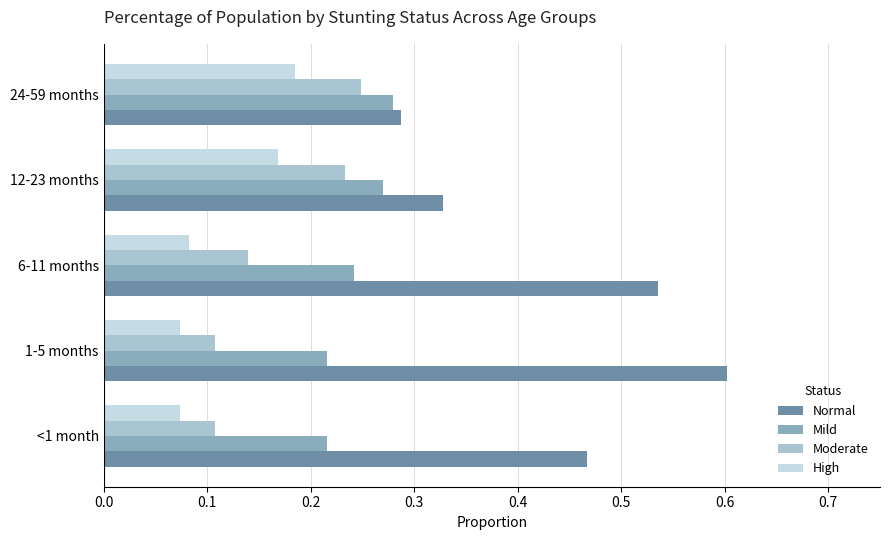

What is the sum of the Normal values at 6-11 months and 24-59 months?

0.8